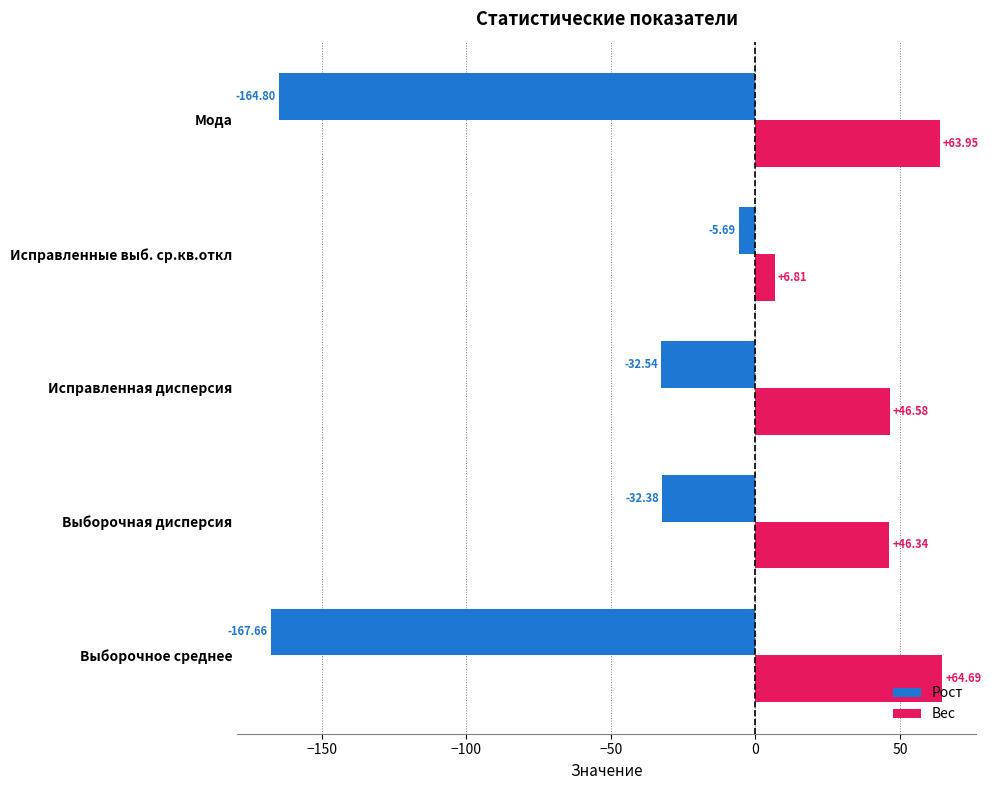

At which category is the sum across all series the highest?

Исправленная дисперсия